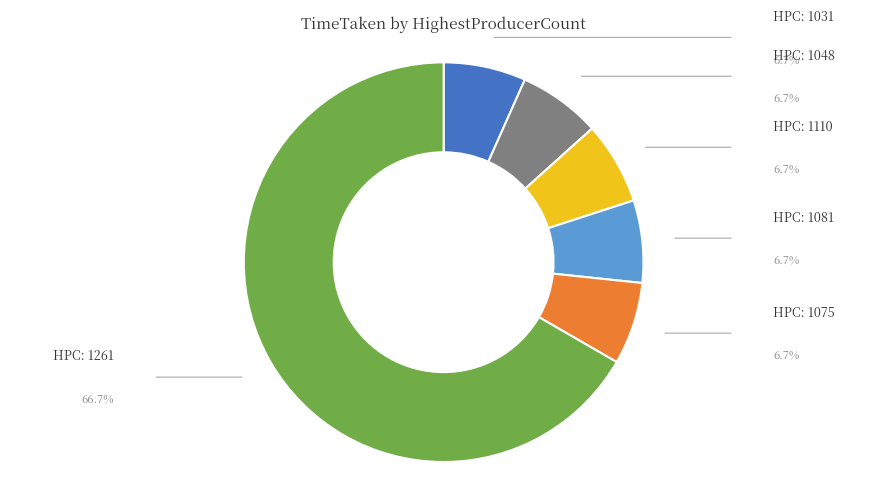

Is there a majority slice in this chart?

Yes